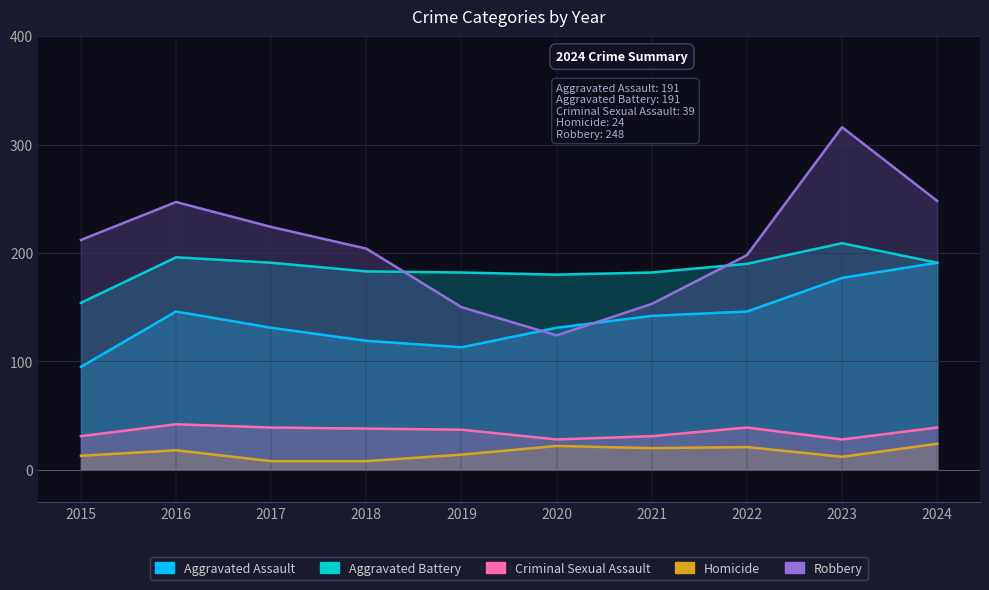

How many lines are shown in the chart?

5